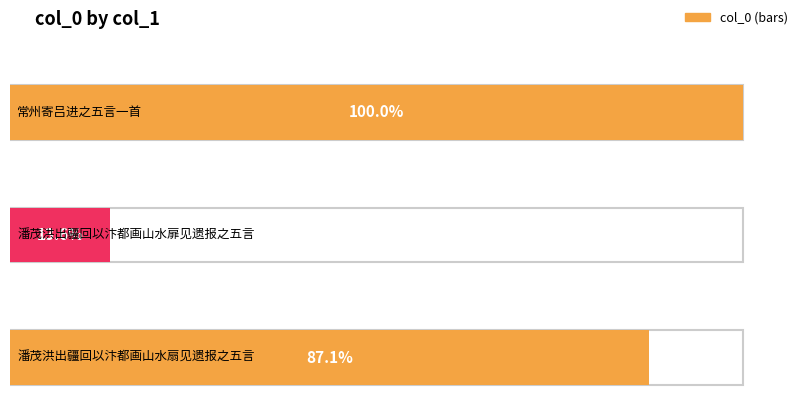

How many bars are there in total?

3